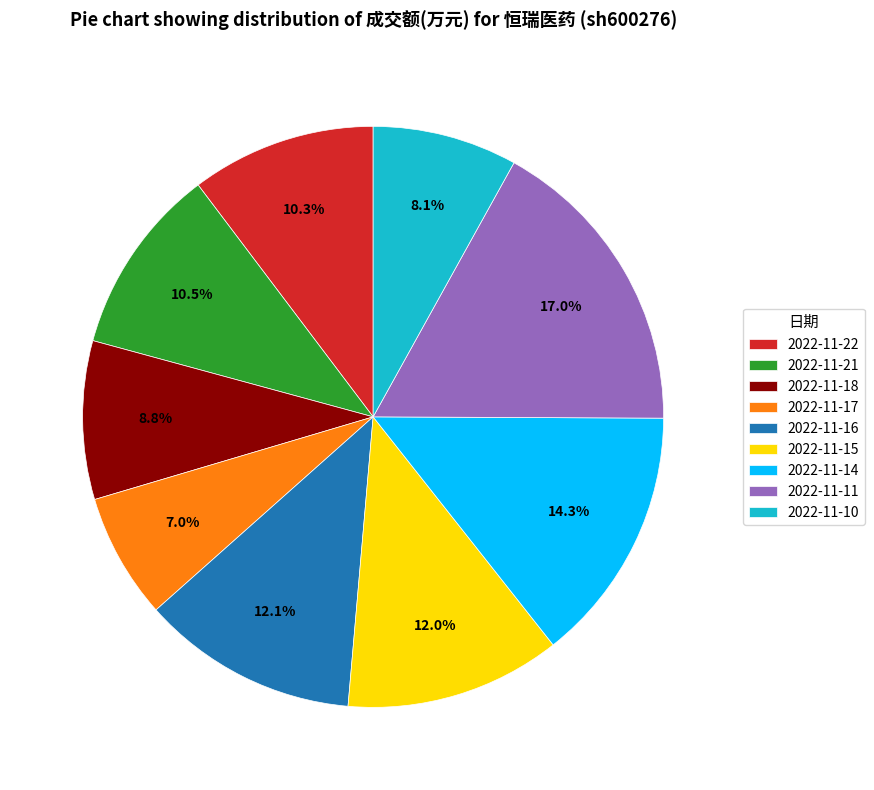

Does 2022-11-11 account for over 50% of the chart?

No